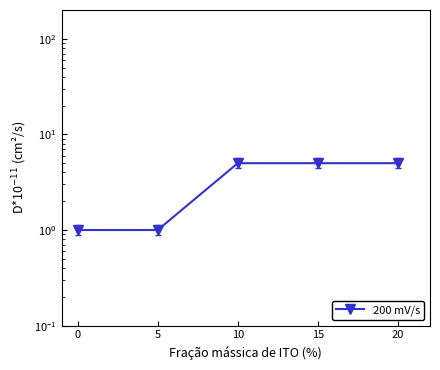

List the labels in order of value, largest first.

10, 15, 20, 0, 5